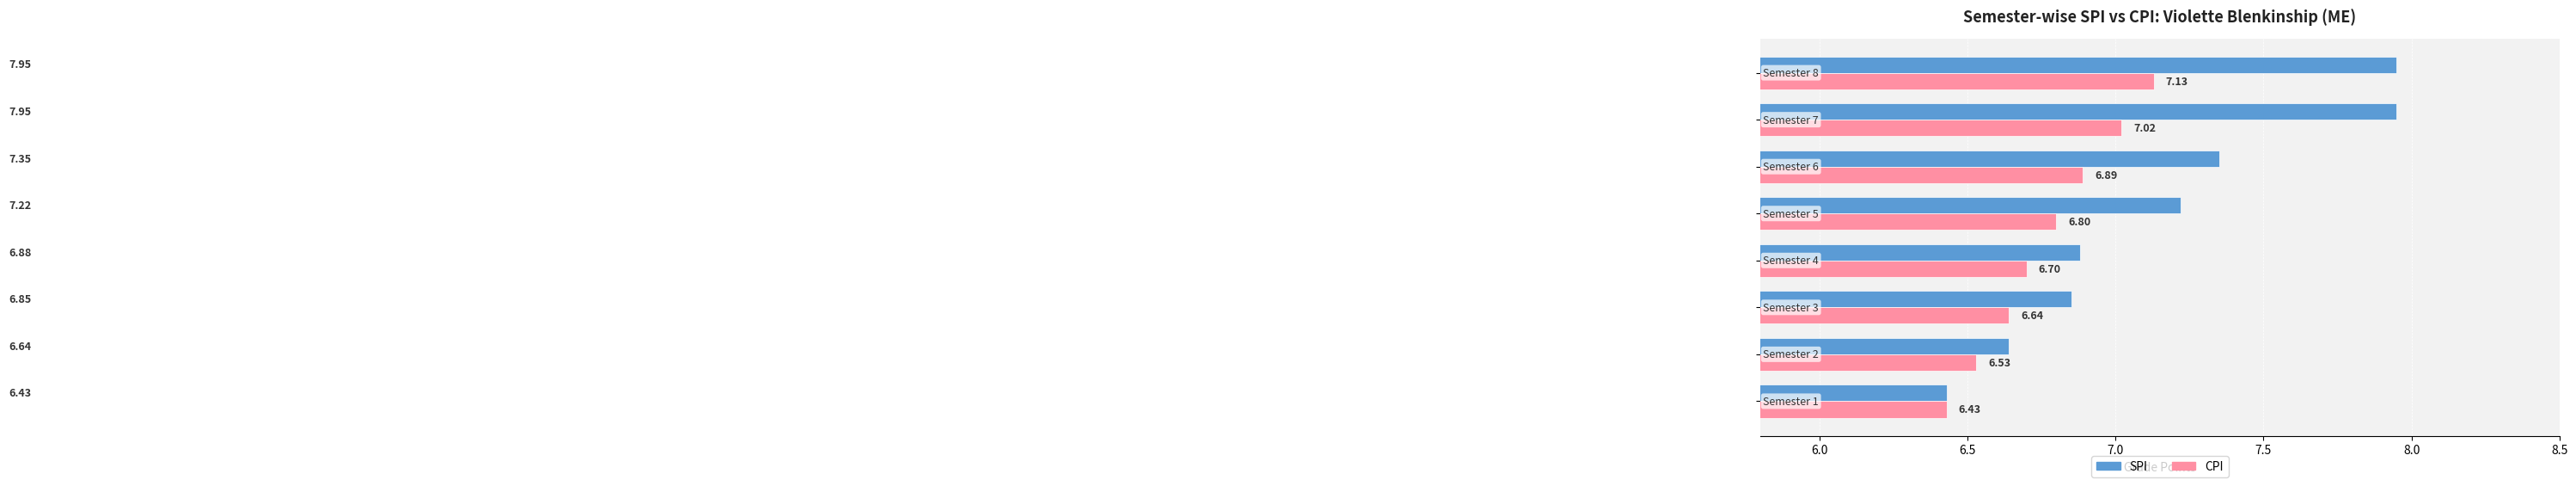

What is the difference between the second highest and second lowest values in the SPI series?

1.3